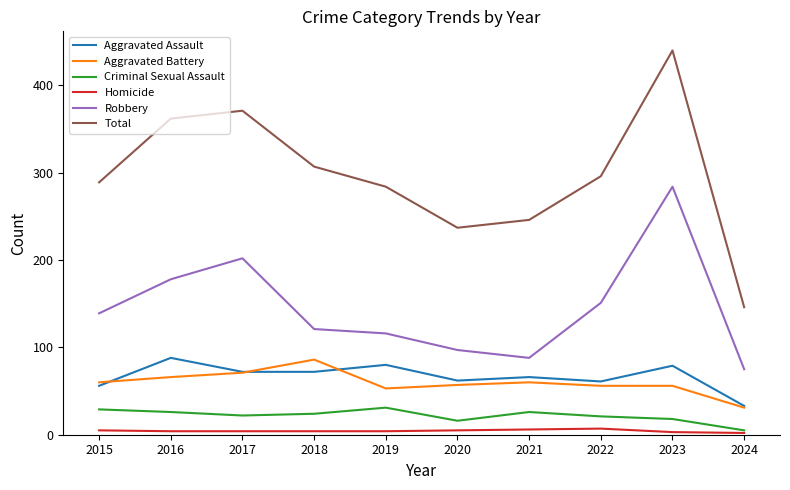

Count the number of categories in the chart.

10